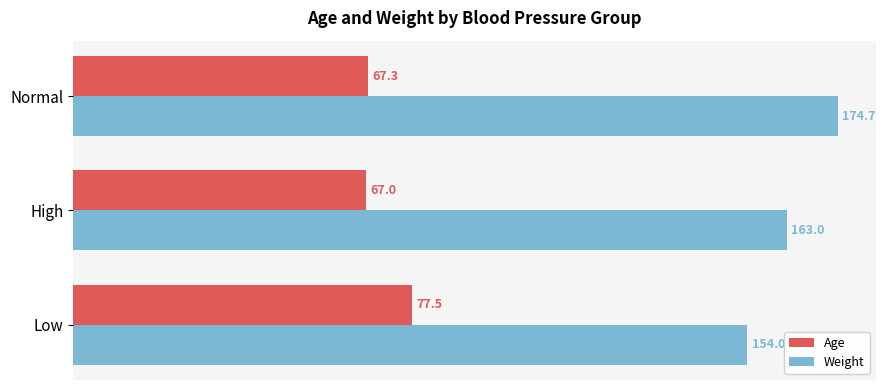

What is the average value of the Weight series?

163.9